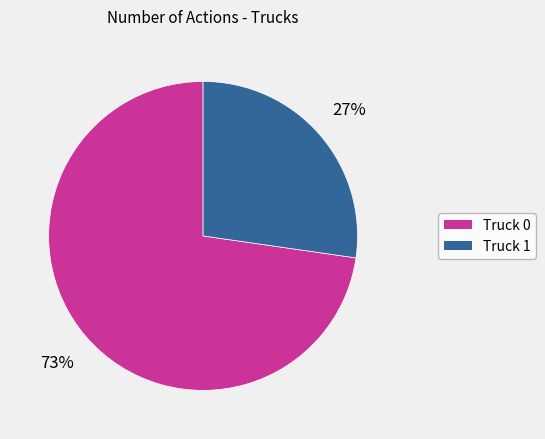

To the nearest percent, what is the average slice percentage?

50%